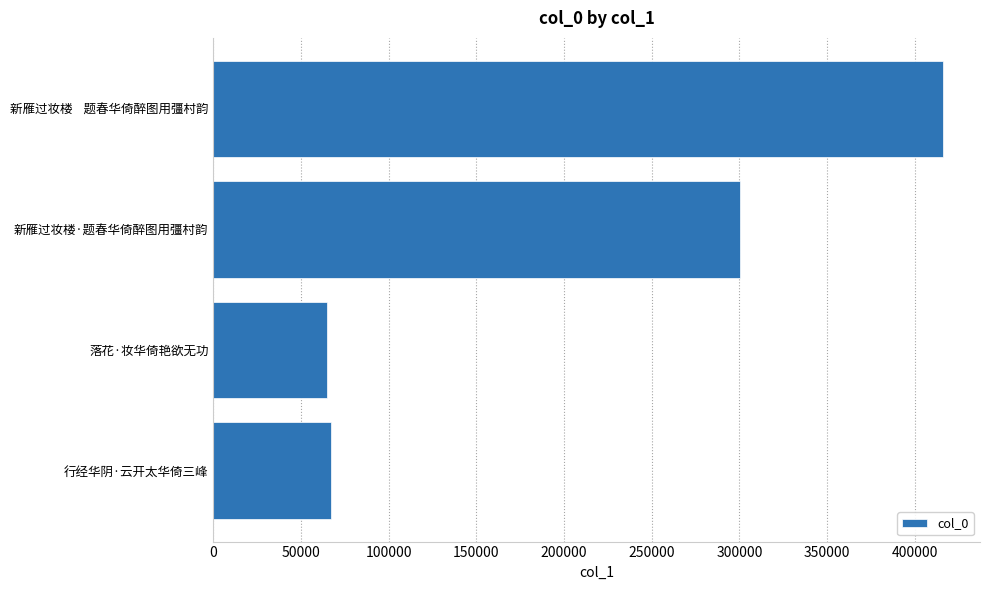

At which label is the value closest to 240555?

新雁过妆楼·题春华倚醉图用彊村韵